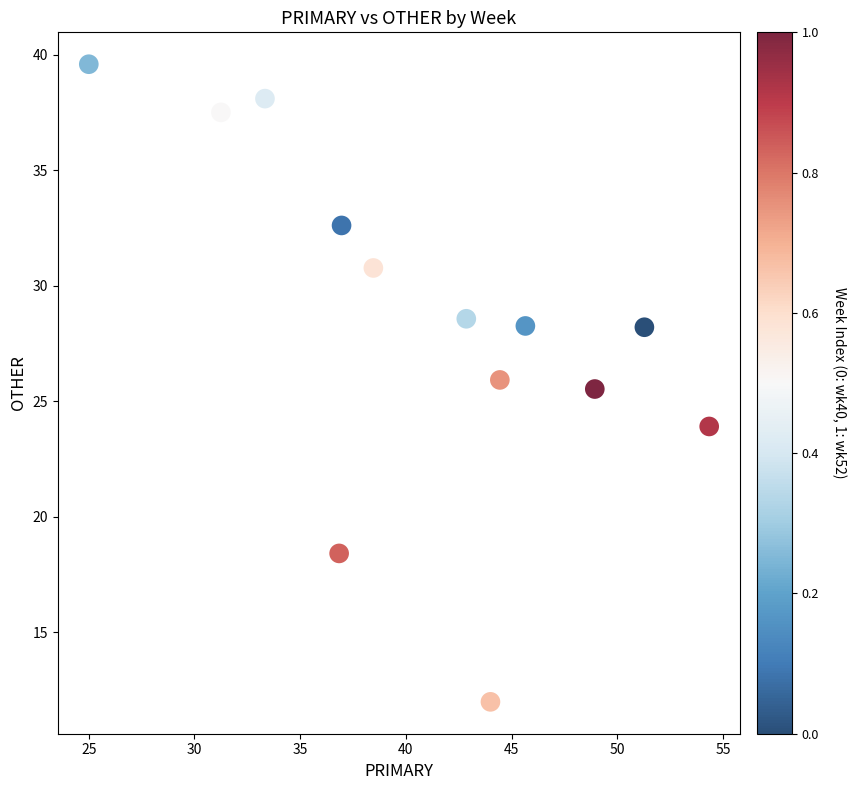

What Y value in the scatter plot is closest to 25?

25.5